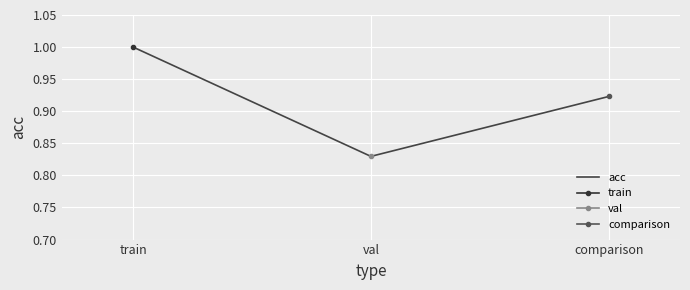

The value at train is 1.0. True or false?

True